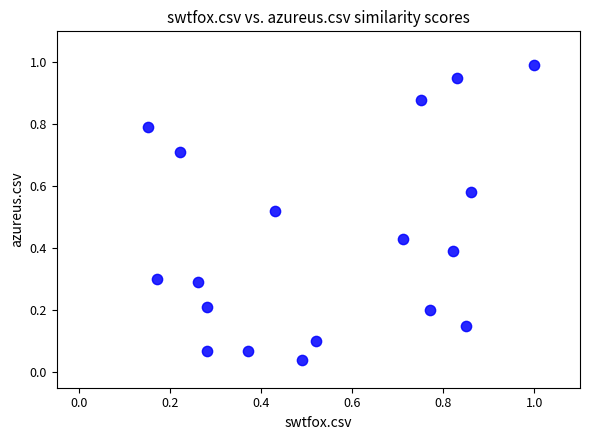

What is the range of X values (max minus min)?

0.8